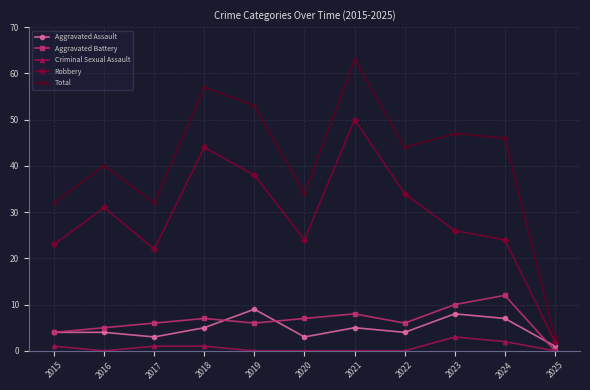

Which series has the widest spread of values?

Total